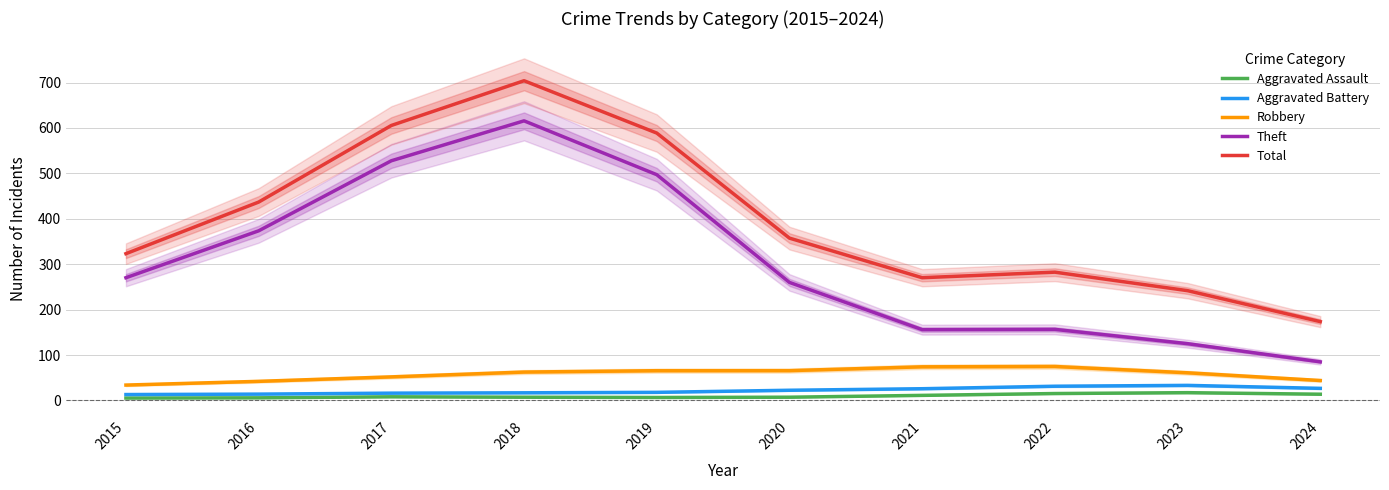

Where is the first local maximum for Robbery?

2022